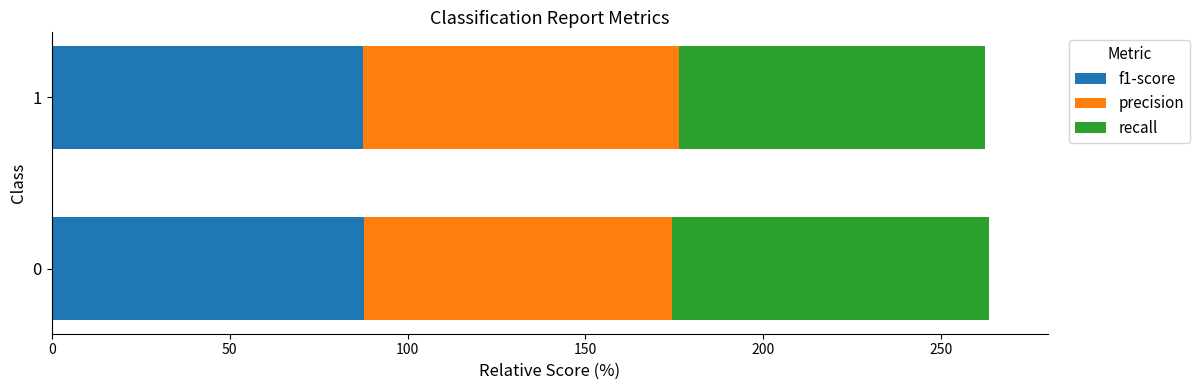

True or false: f1-score has a value of 56.1 at 0.

False